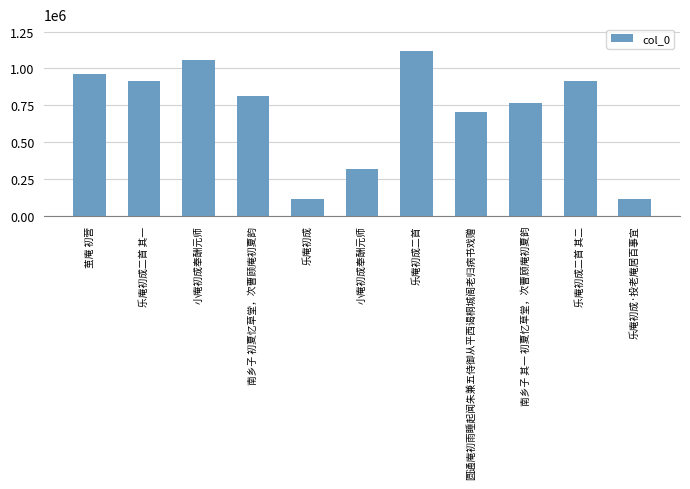

Rank the categories by value from lowest to highest.

乐庵初成, 乐庵初成·投老庵居百事宜, 小庵初成奉酬元师, 圆通庵初雨睡起闻朱兼五侍御从平西谒桐城阁老归病书戏赠, 南乡子 其一 初夏忆草堂，次曹顾庵初夏韵, 南乡子 初夏忆草堂，次曹顾庵初夏韵, 乐庵初成二首 其二, 乐庵初成二首 其一, 茧庵 初营, 小庵初成奉酬元师, 乐庵初成二首